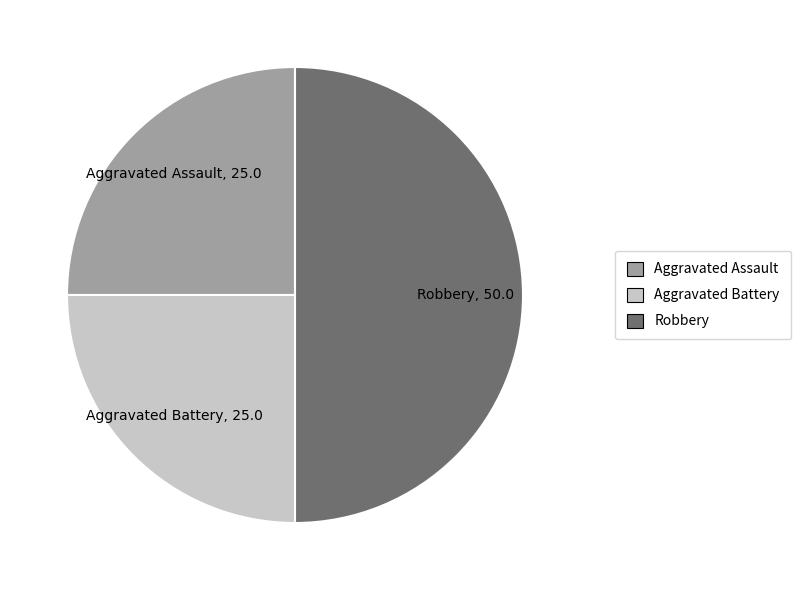

What is the ratio of the value at Aggravated Battery to the value at Robbery?

0.5